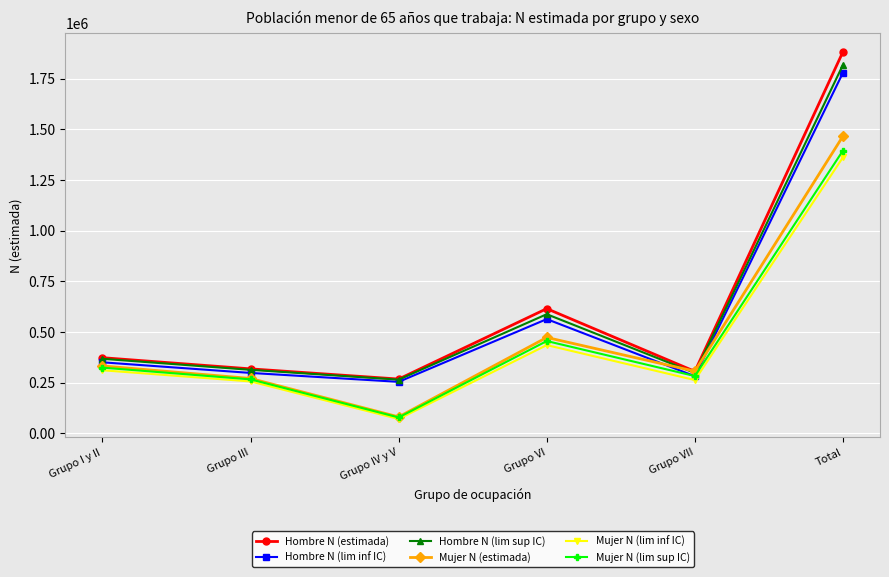

True or false: Hombre N (lim inf IC) has more than 2 interior local peaks.

False